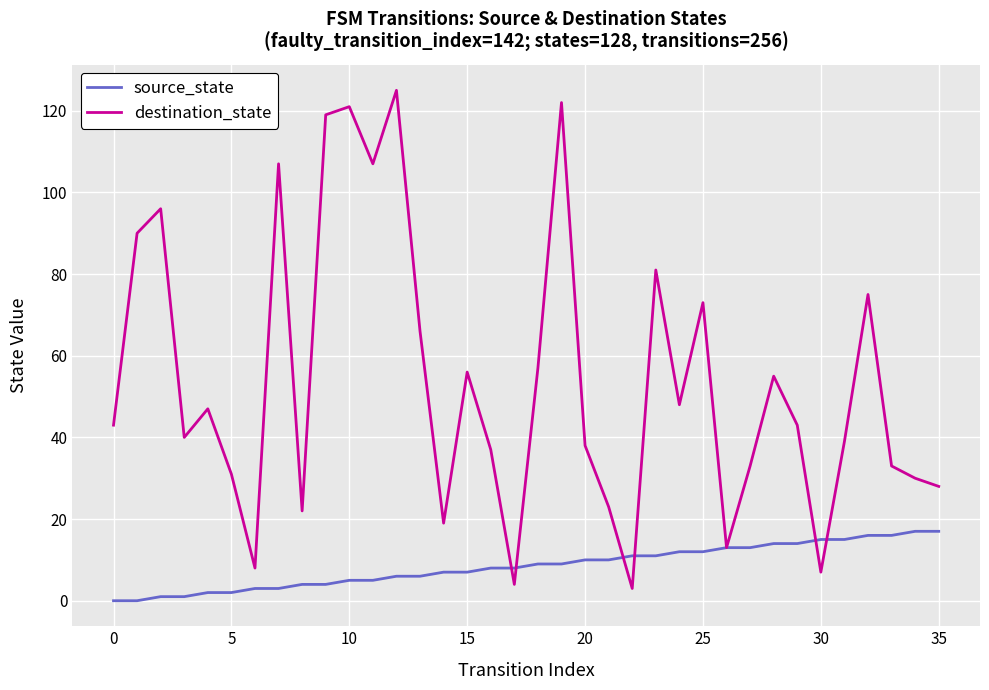

Which series has the widest spread of values?

destination_state